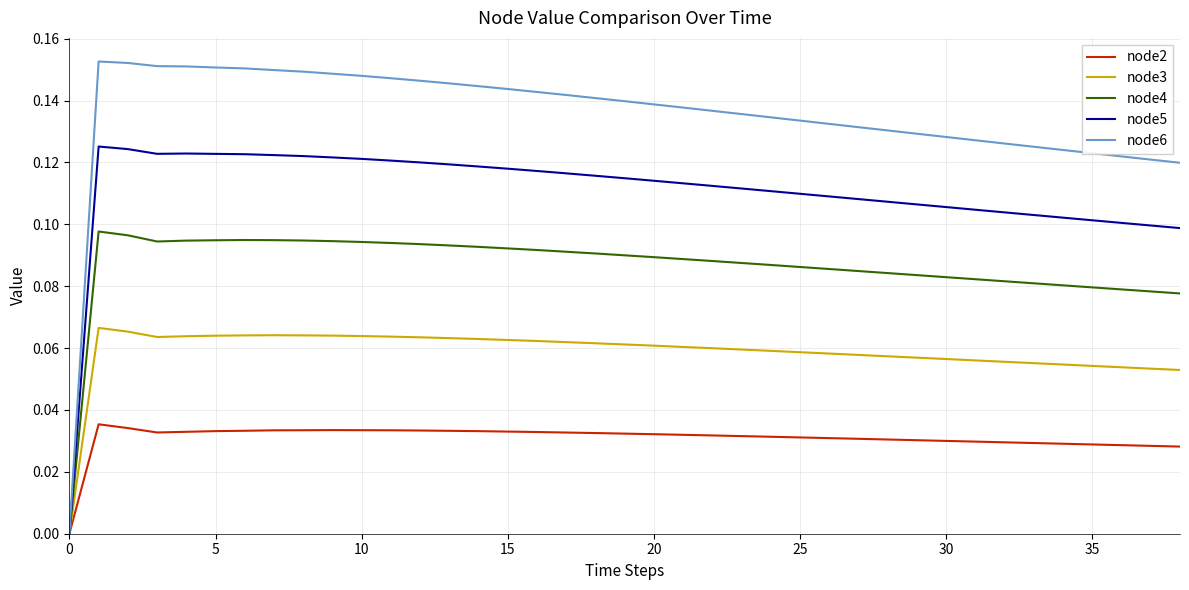

How many values in node6 are above zero?

38